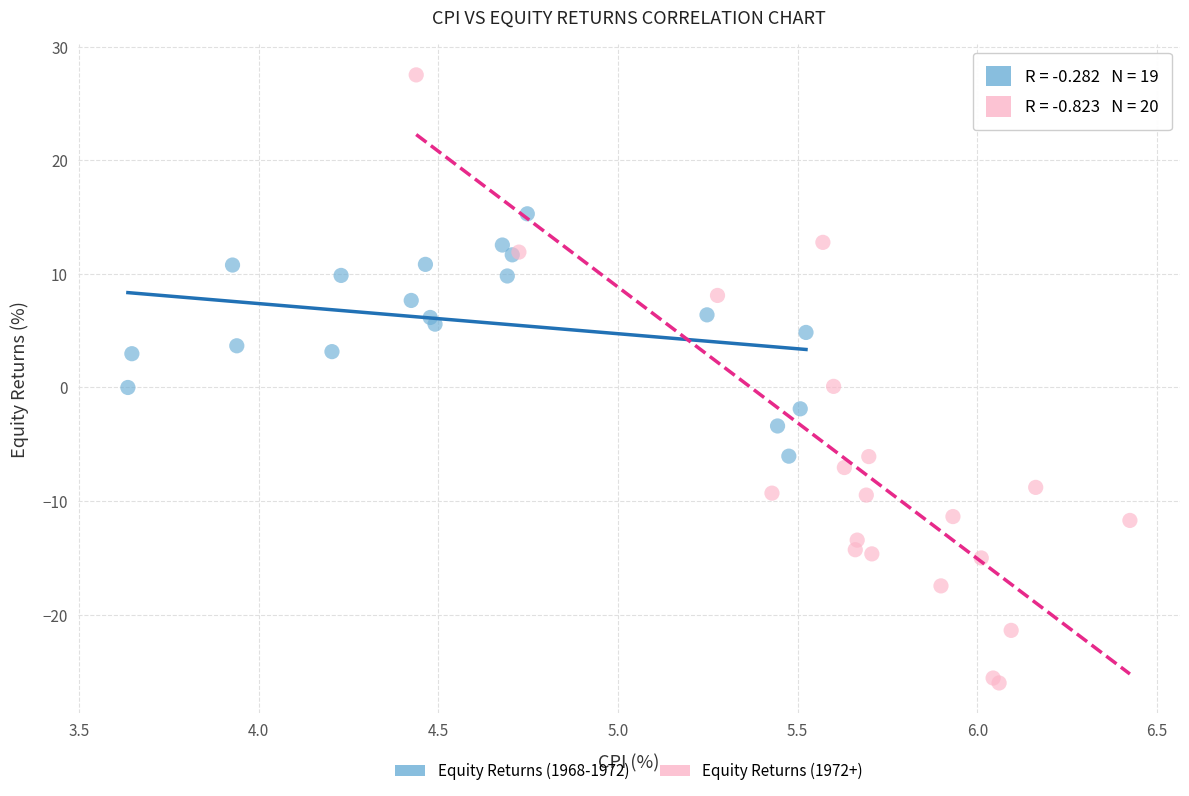

Which series contains the lowest Y value?

Equity Returns (1972+)